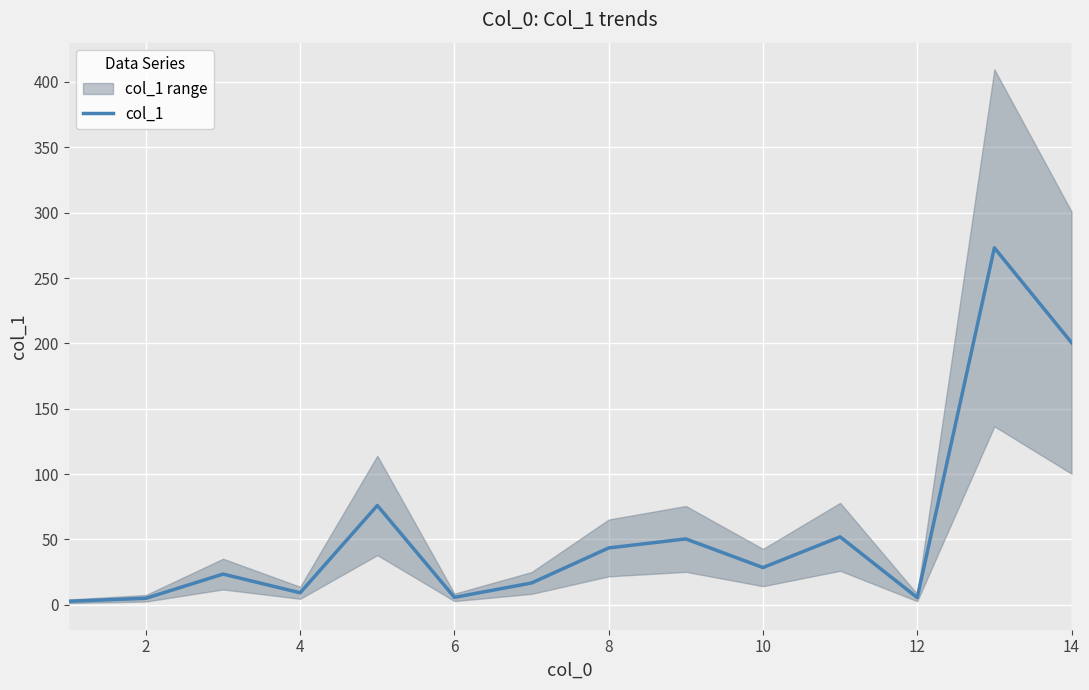

True or false: col_1 has a value of 200.6 at 14.

True